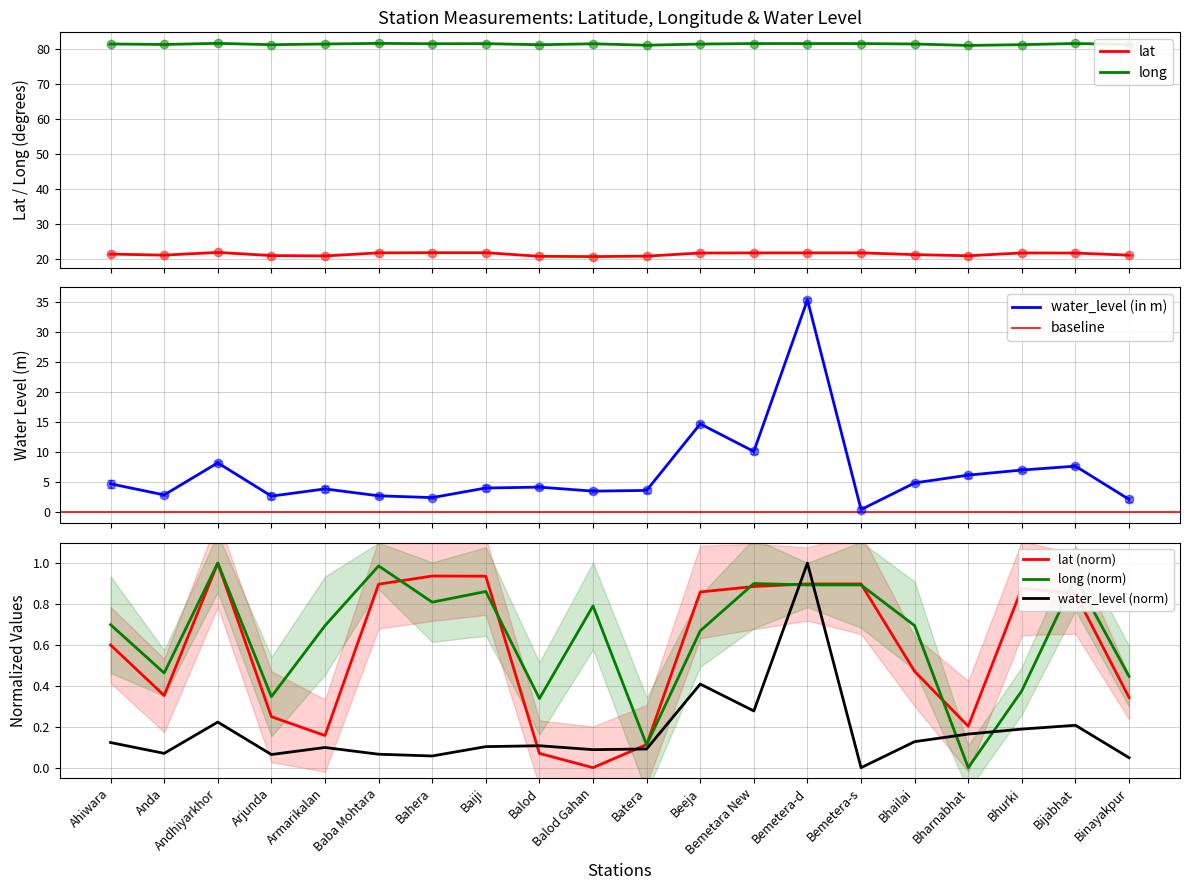

At which label is water_level (in m) closest to 17?

Beeja